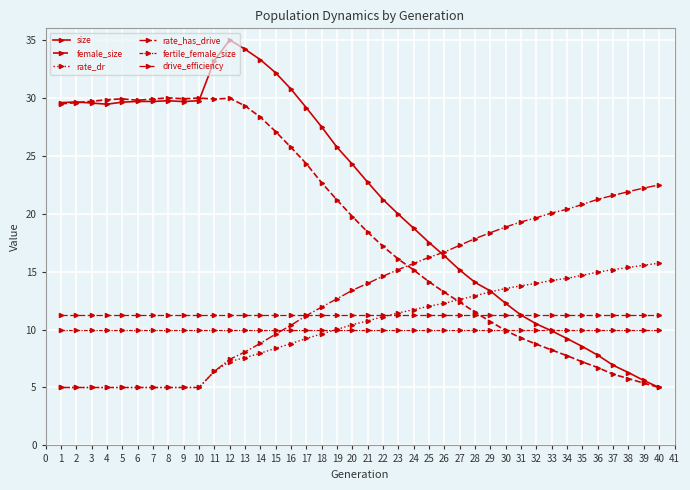

Where is female_size nearest to the value 17?

22